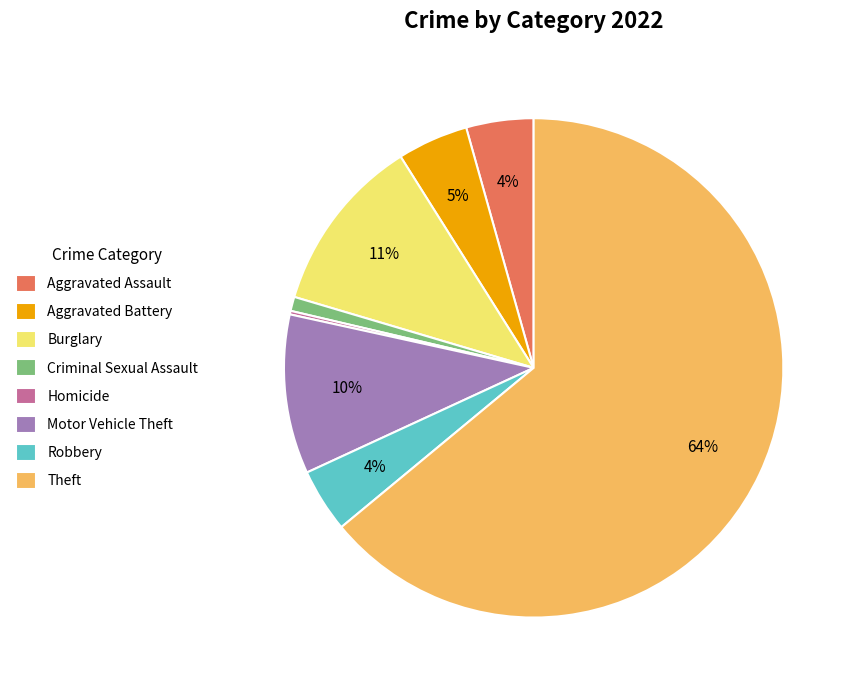

Which slice is the largest?

Theft